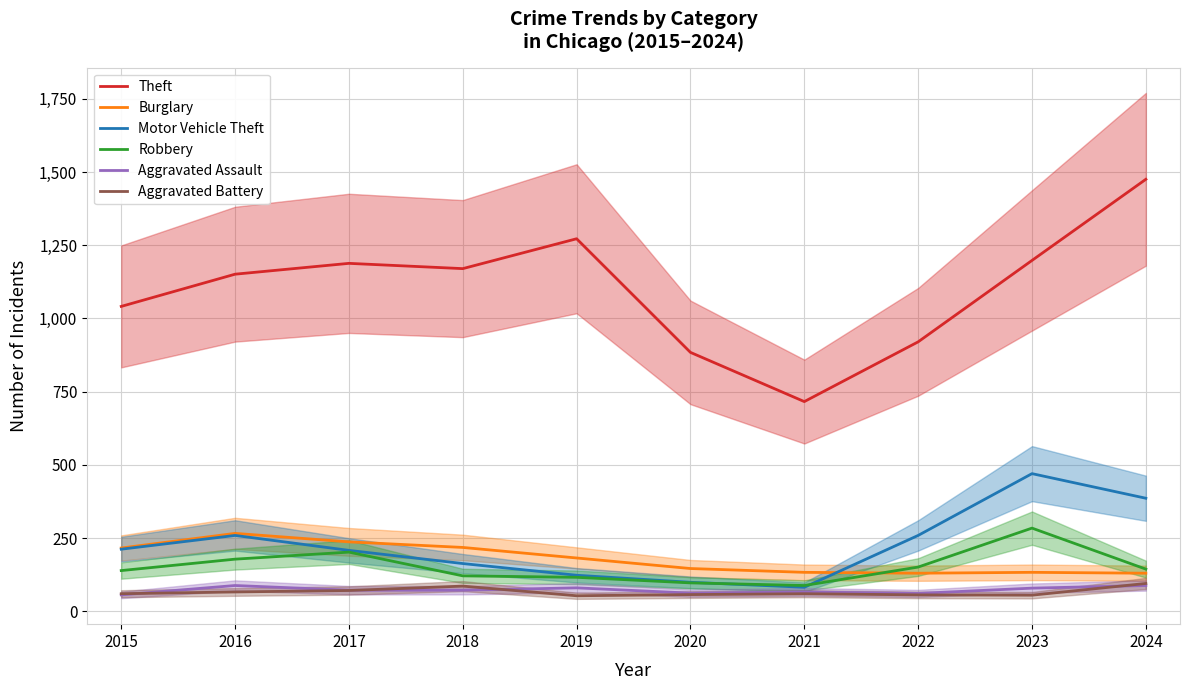

At which label does Robbery first exceed 144?

2016